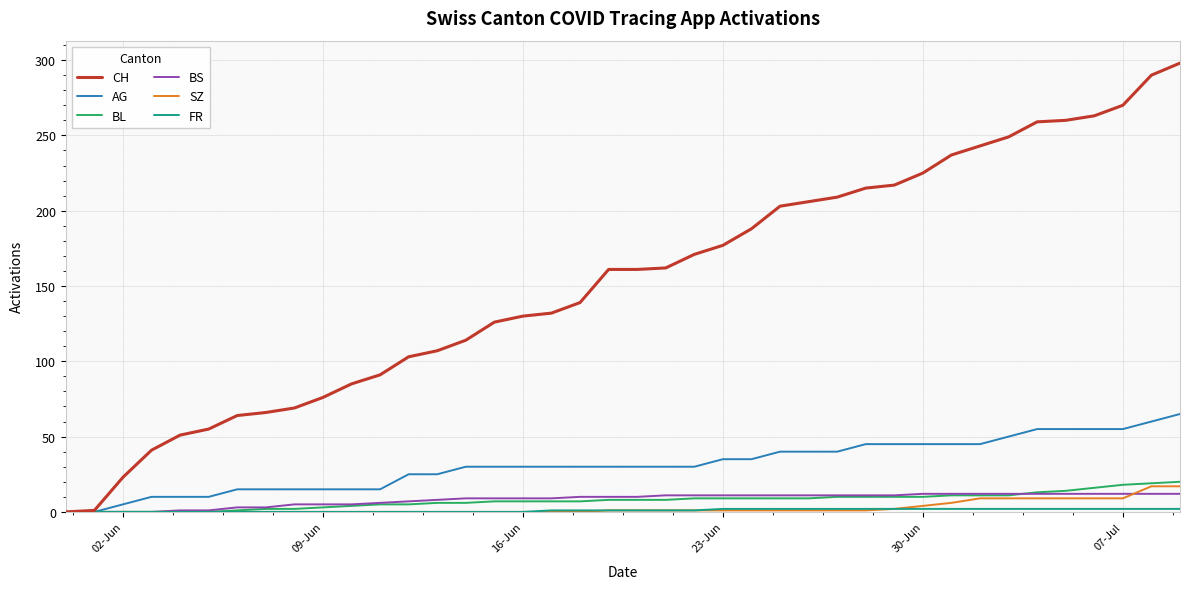

What is the difference between the maximum and second lowest values in the BS series?

12